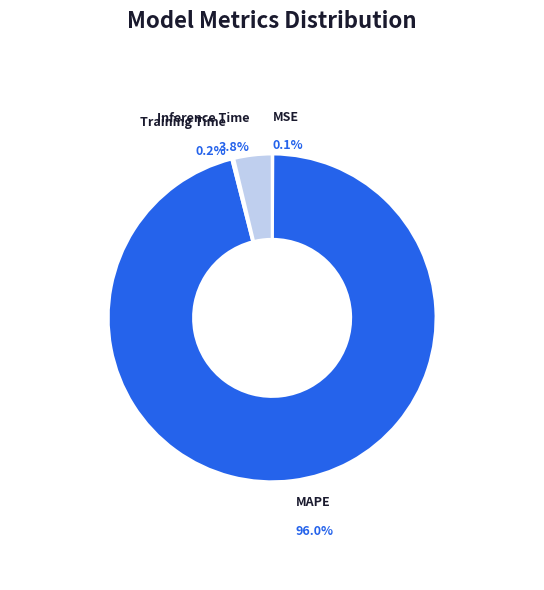

Which slice represents more than half of the pie?

MAPE